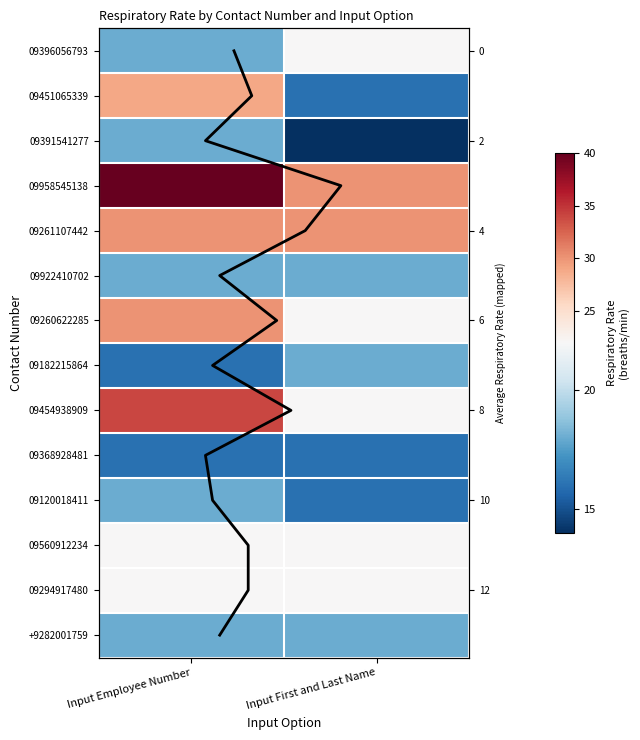

What is the lowest value of the 09120018411 series?

16